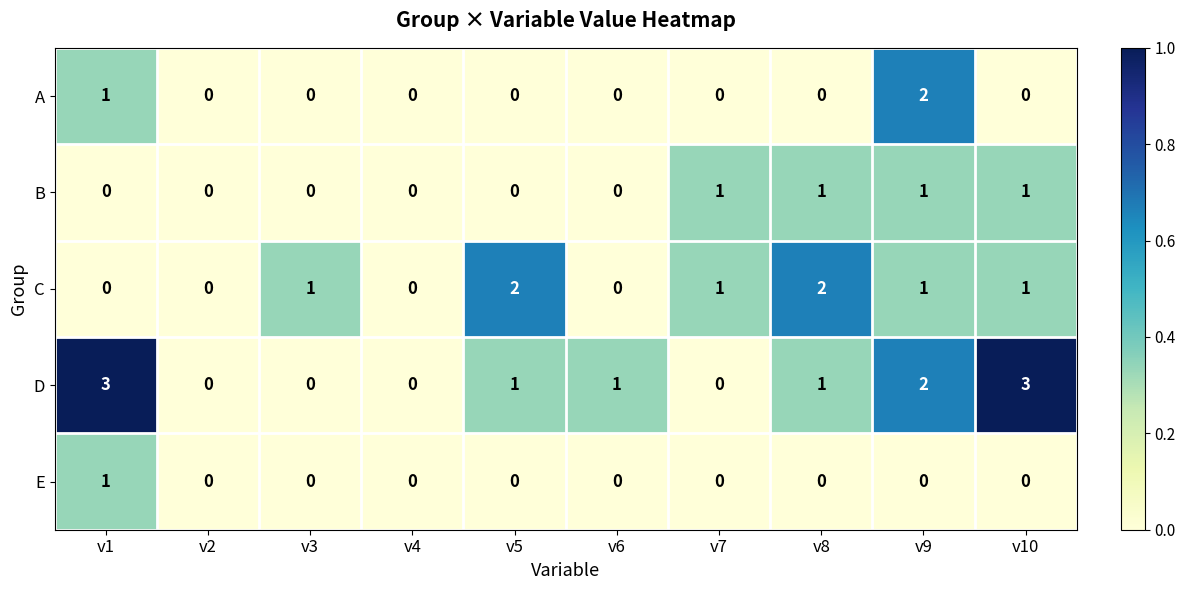

What is the total value across all series at v7?

2